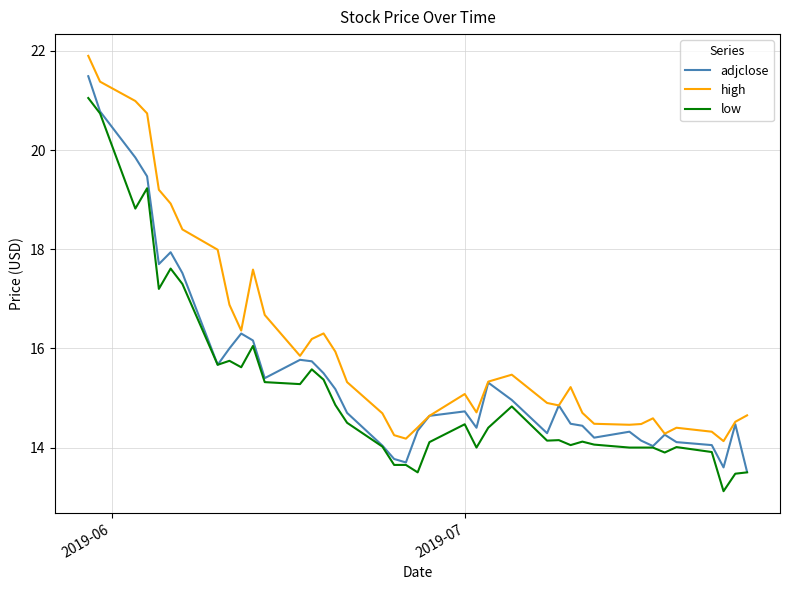

Which series has the largest total across all categories?

high